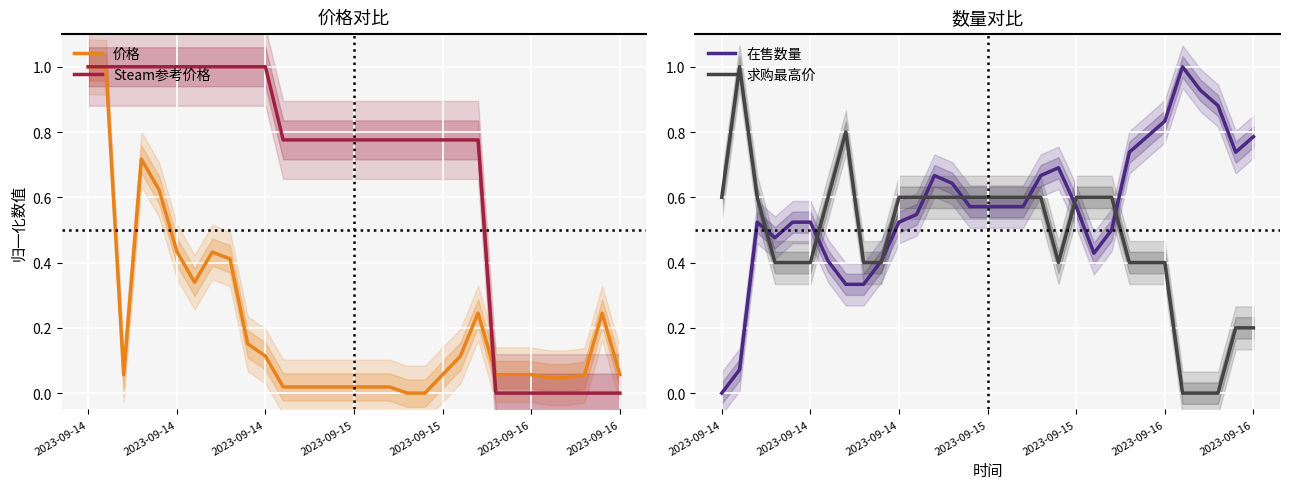

How many lines are shown in the chart?

4